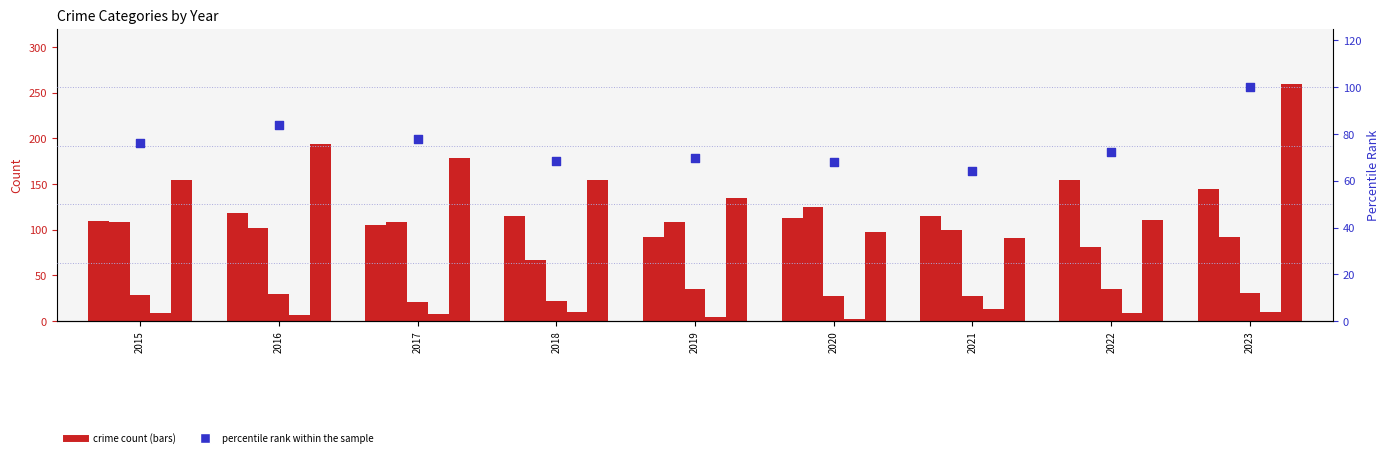

Which series has the largest total across all categories?

Robbery